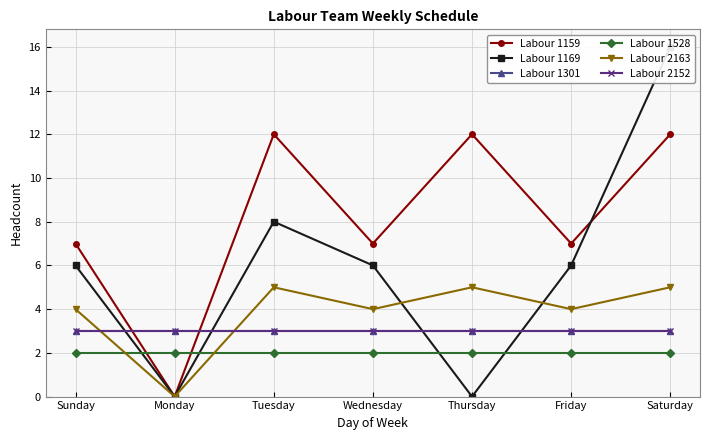

Reading left to right, list all the values displayed in this chart.

Labour 1159: Sunday=7	Monday=0	Tuesday=12	Wednesday=7	Thursday=12	Friday=7	Saturday=12
Labour 1169: Sunday=6	Monday=0	Tuesday=8	Wednesday=6	Thursday=0	Friday=6	Saturday=16
Labour 1301: Sunday=3	Monday=3	Tuesday=3	Wednesday=3	Thursday=3	Friday=3	Saturday=3
Labour 1528: Sunday=2	Monday=2	Tuesday=2	Wednesday=2	Thursday=2	Friday=2	Saturday=2
Labour 2163: Sunday=4	Monday=0	Tuesday=5	Wednesday=4	Thursday=5	Friday=4	Saturday=5
Labour 2152: Sunday=3	Monday=3	Tuesday=3	Wednesday=3	Thursday=3	Friday=3	Saturday=3